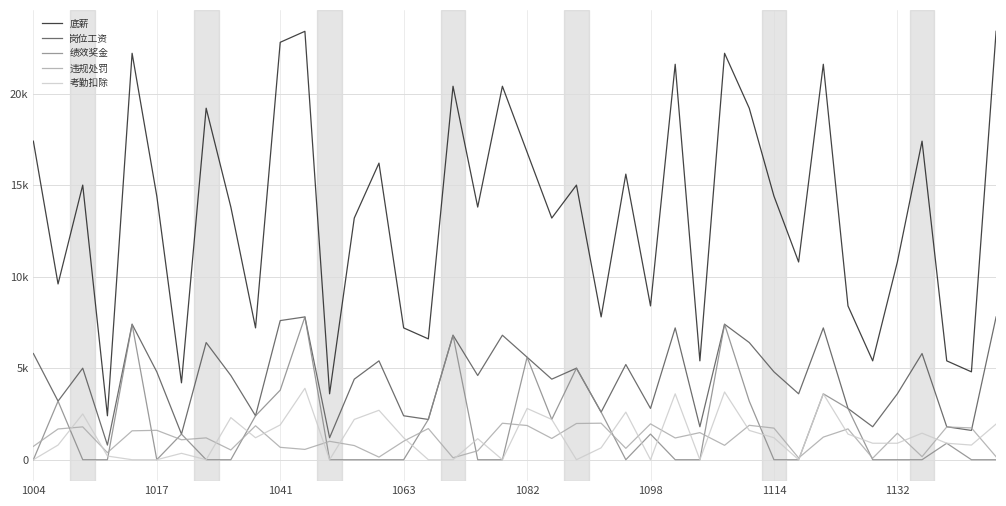

What are all the series names shown in the legend?

底薪, 岗位工资, 绩效奖金, 违规处罚, 考勤扣除